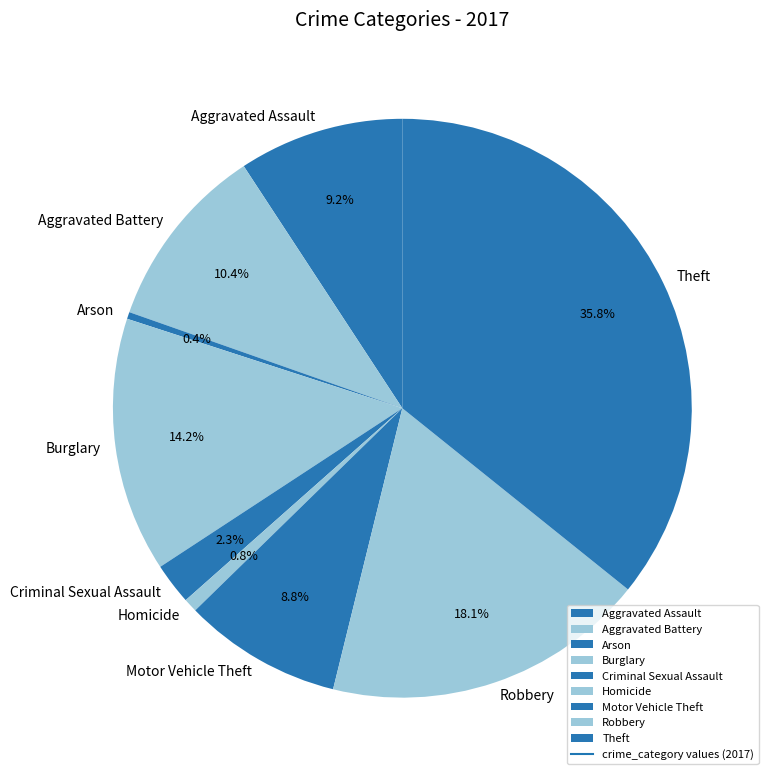

To the nearest percent, what is the difference between the Arson and Aggravated Assault slice percentages?

9%